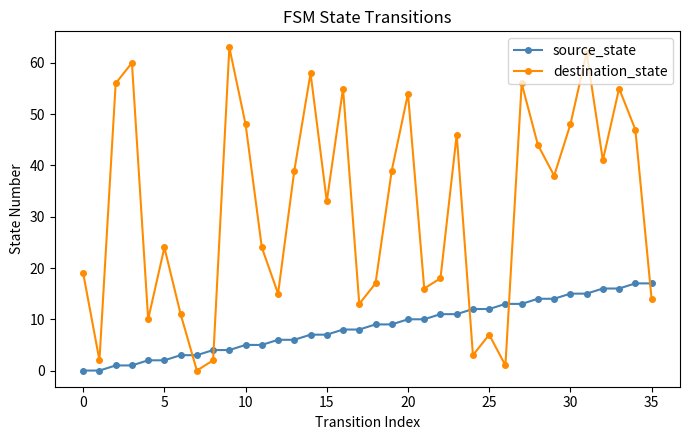

True or false: destination_state and source_state cross at least once.

True